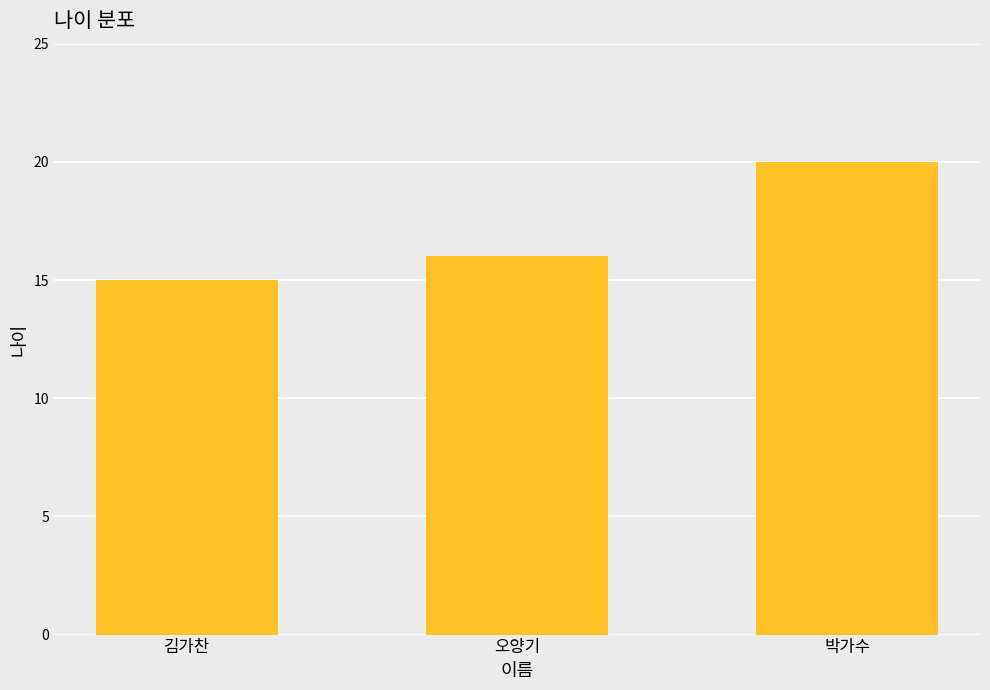

The value at 김가찬 is 15. True or false?

True